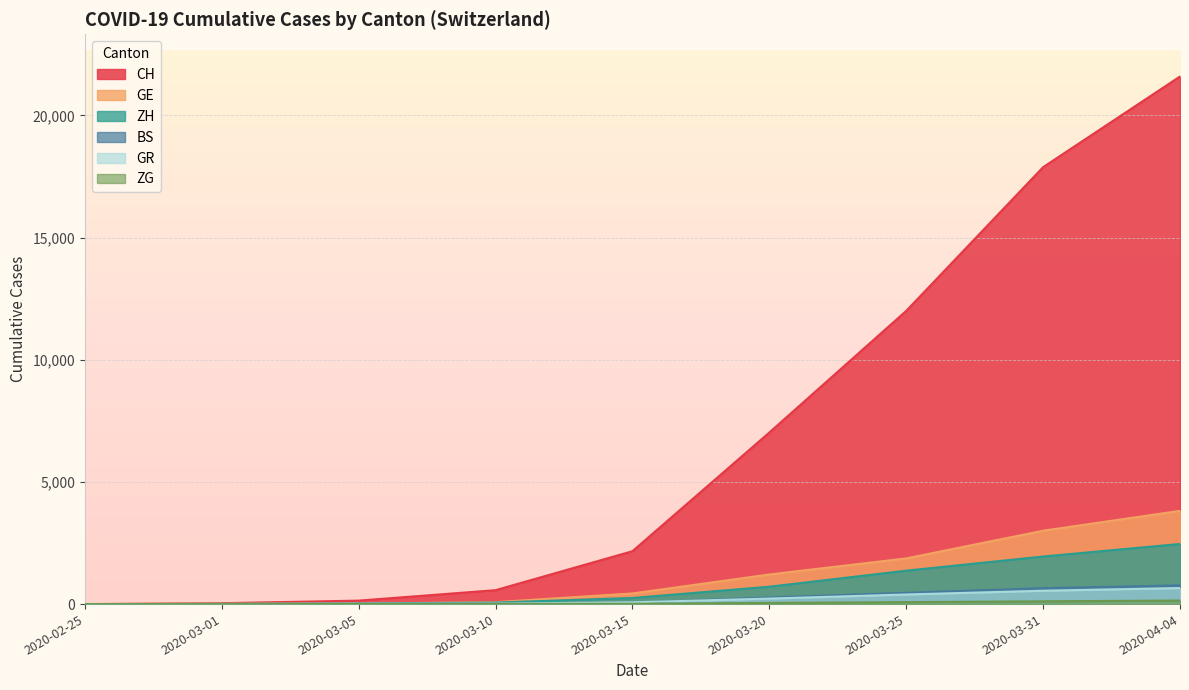

What value does the BS series have at 2020-03-25?

462